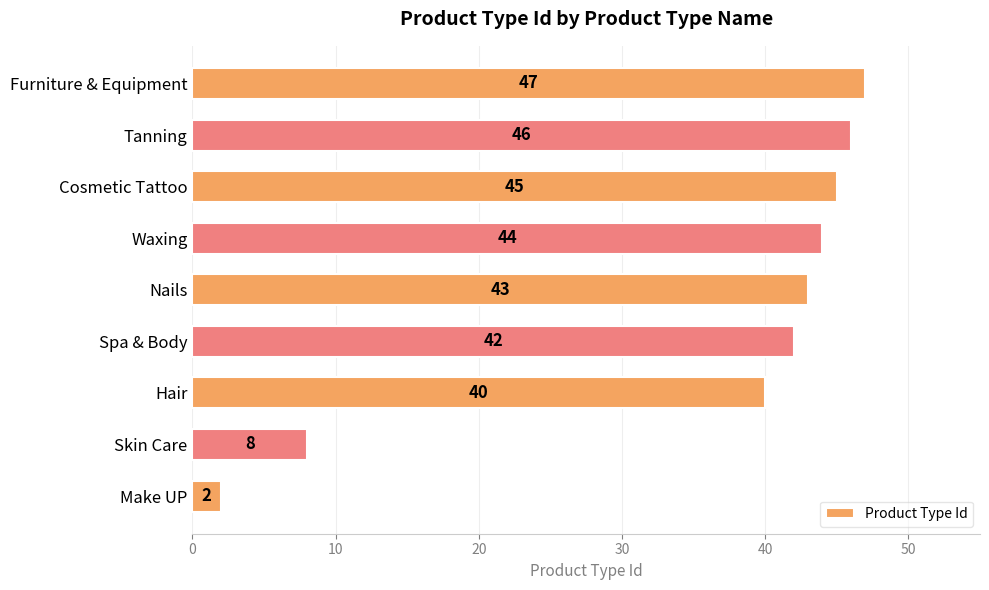

What position from the top is Spa & Body?

6